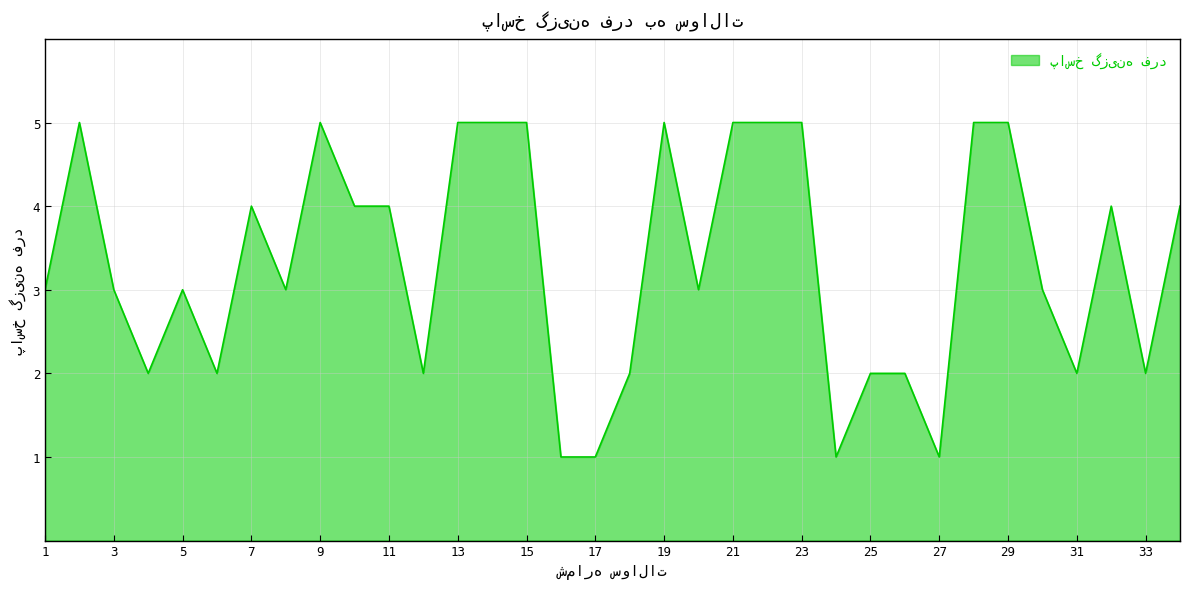

What is the difference between the maximum and minimum values?

4